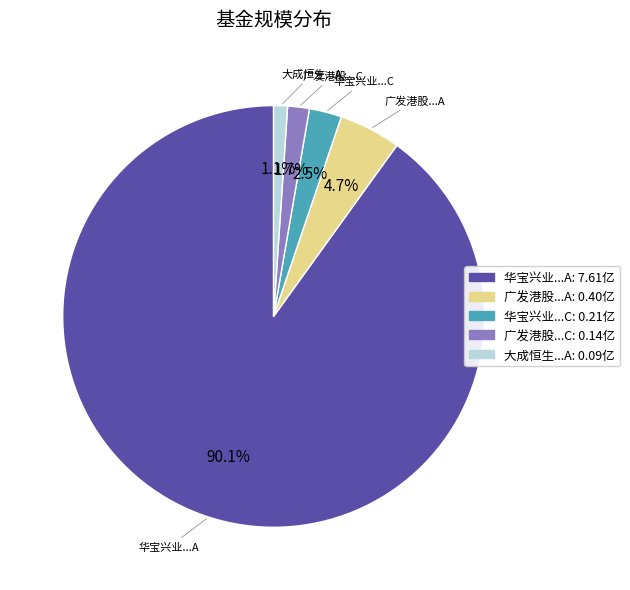

Is there a majority slice in this chart?

Yes